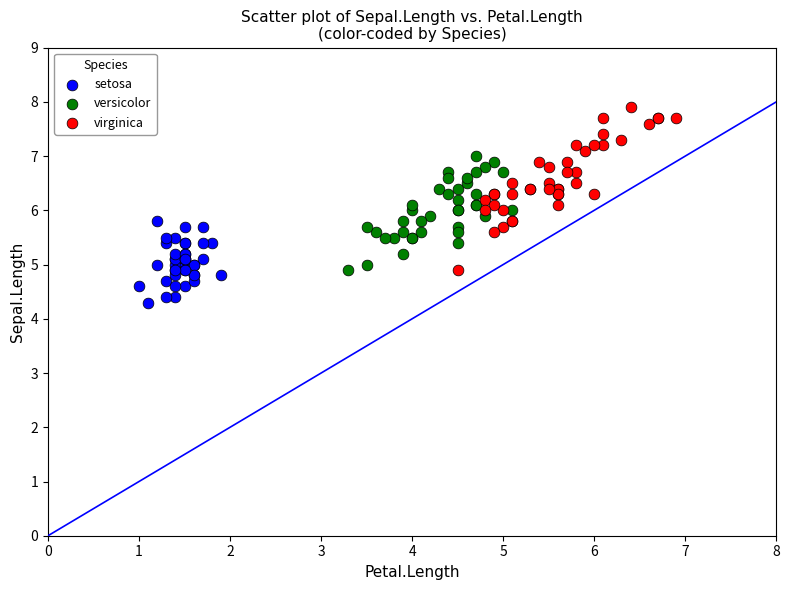

Which series reaches the maximum Y coordinate?

virginica